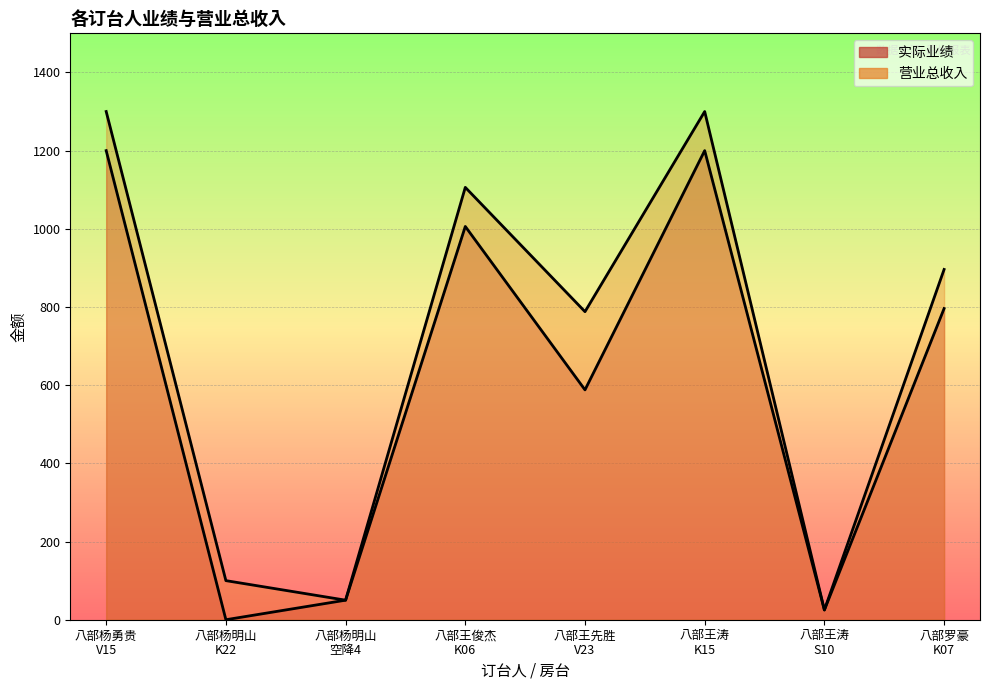

Which series changed the most between 八部杨勇贵
V15 and 八部王先胜
V23?

实际业绩